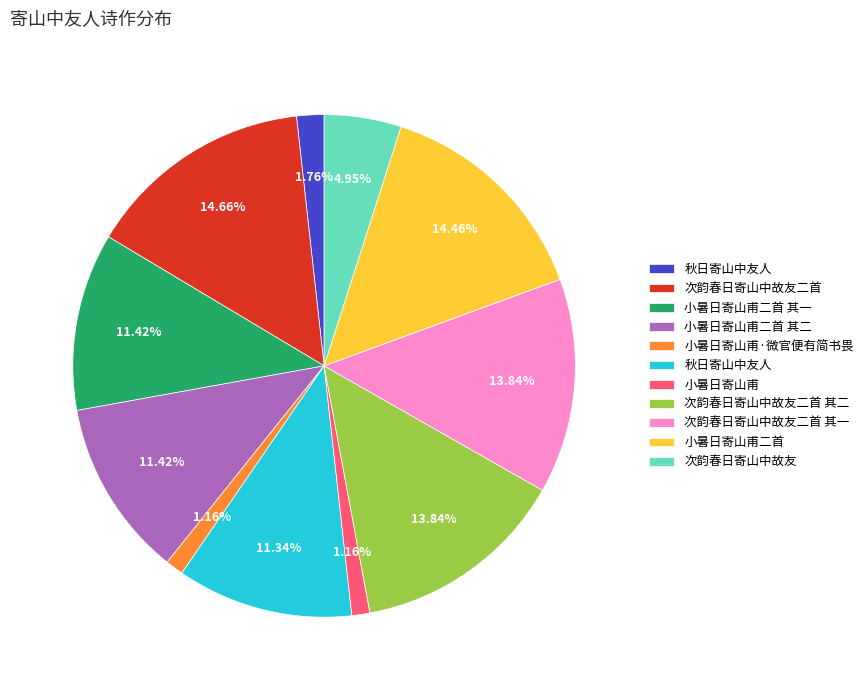

Is there any slice that represents more than half of the pie?

No